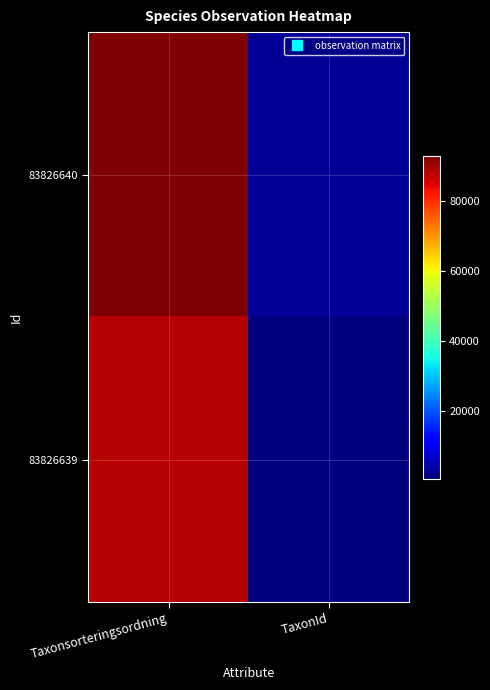

Which series changed the most between Taxonsorteringsordning and TaxonId?

83826640